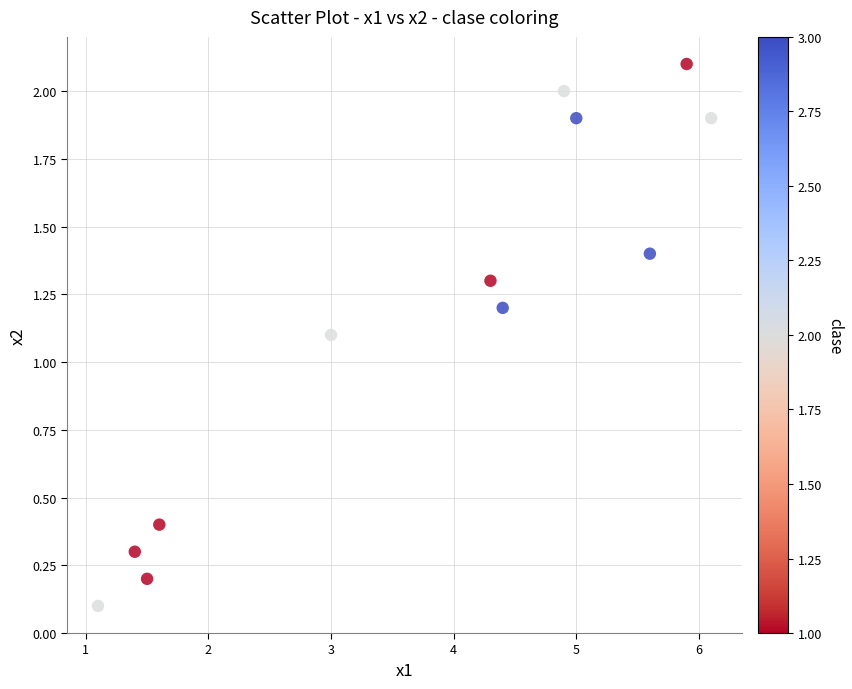

What Y value in the scatter plot is closest to 1?

1.1